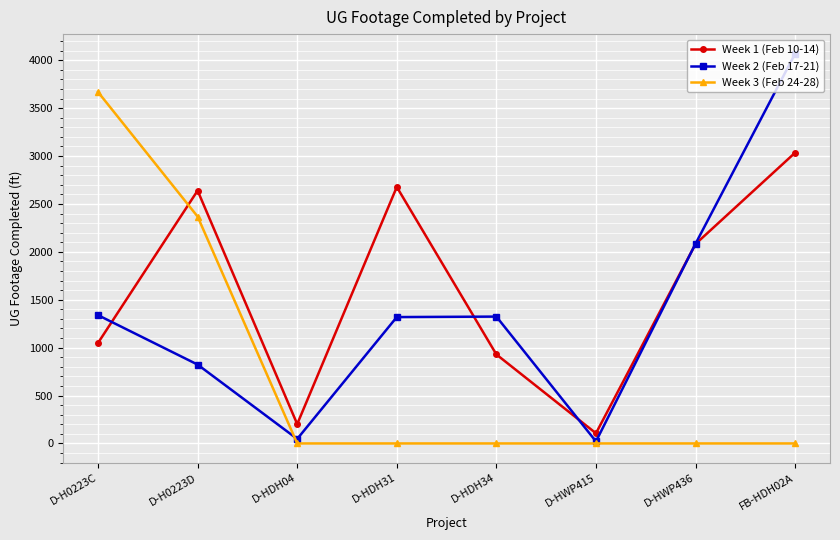

At D-H0223D, list the series in order from smallest to largest.

Week 2 (Feb 17-21), Week 3 (Feb 24-28), Week 1 (Feb 10-14)